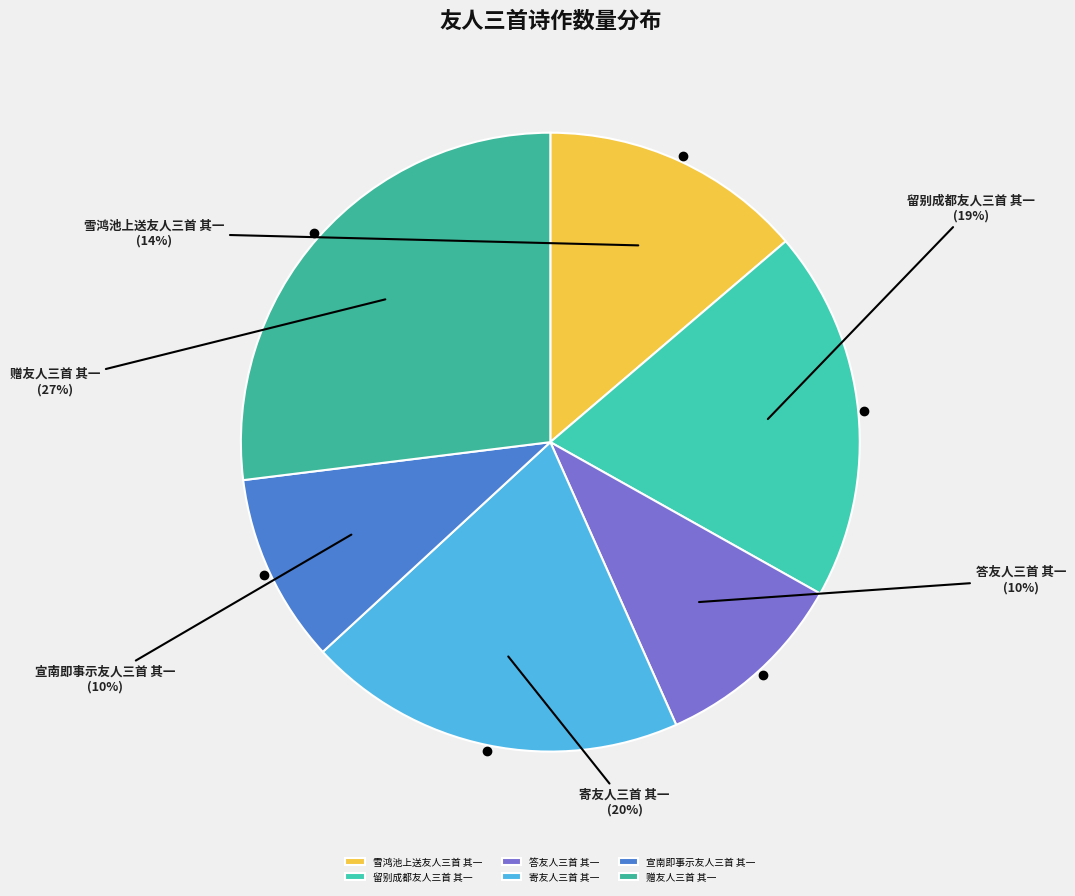

Which category has the biggest portion of the pie?

赠友人三首 其一